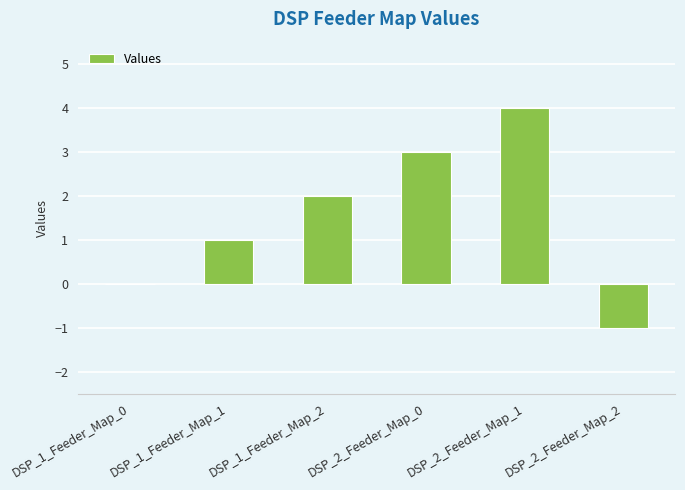

Reading left to right, what are all the values shown in this chart?

0	1	2	3	4	-1